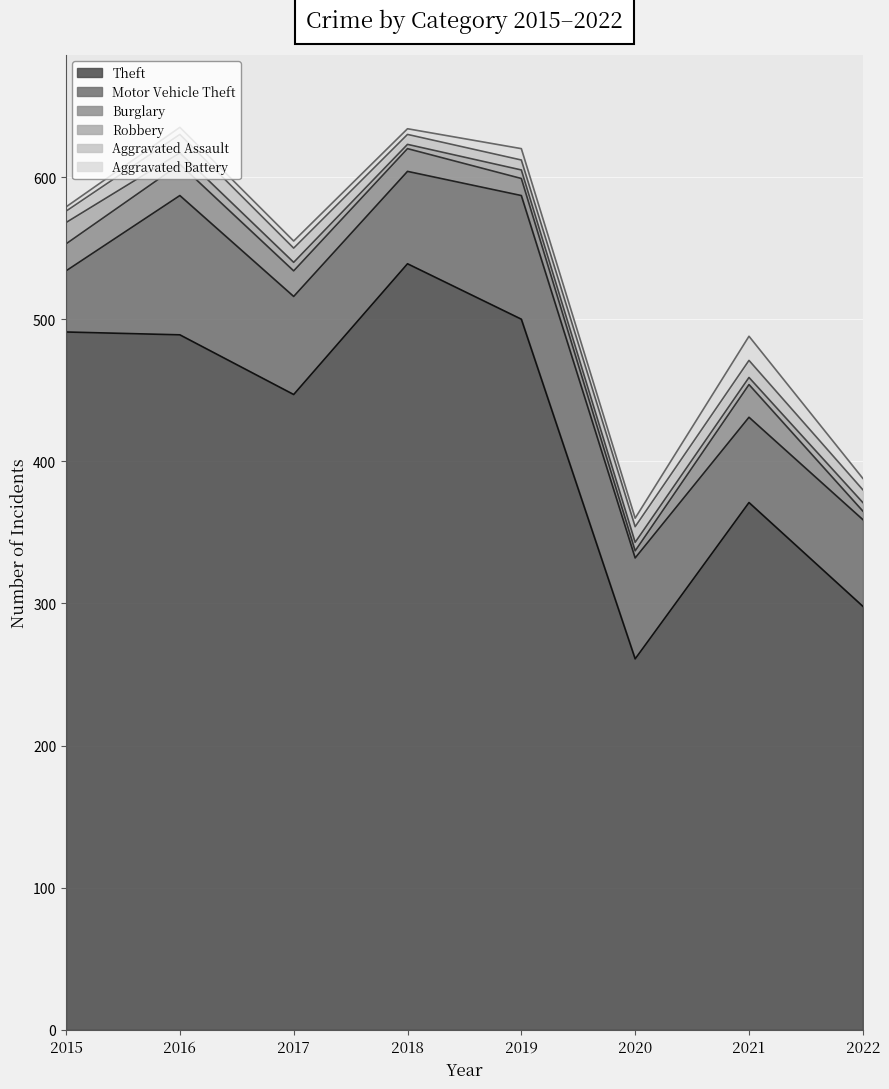

What is the value of the Aggravated Assault point at the 5th from the left?

7